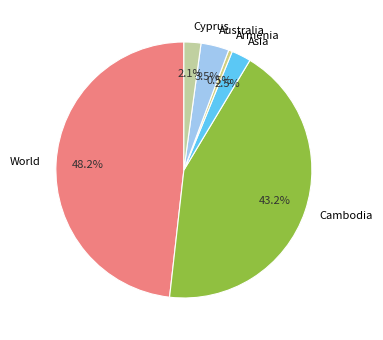

How many slices are in this pie chart?

6